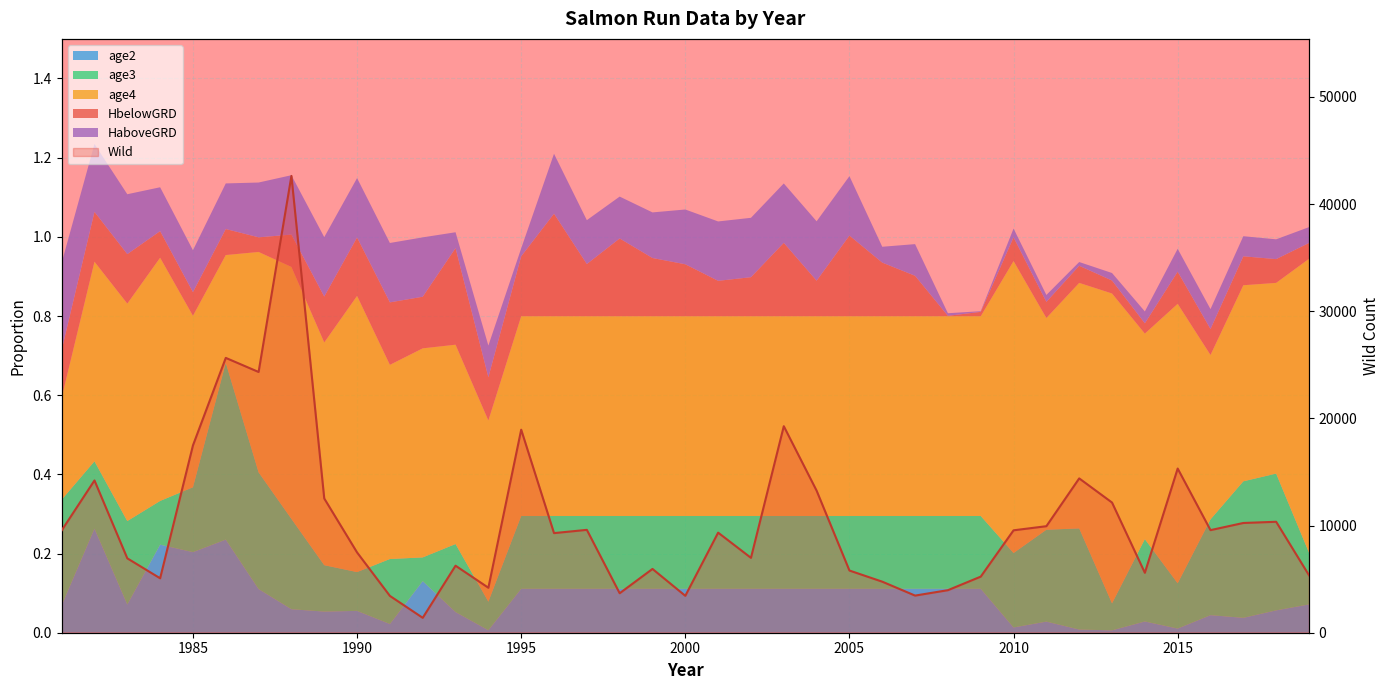

Where is the first local minimum?

1995